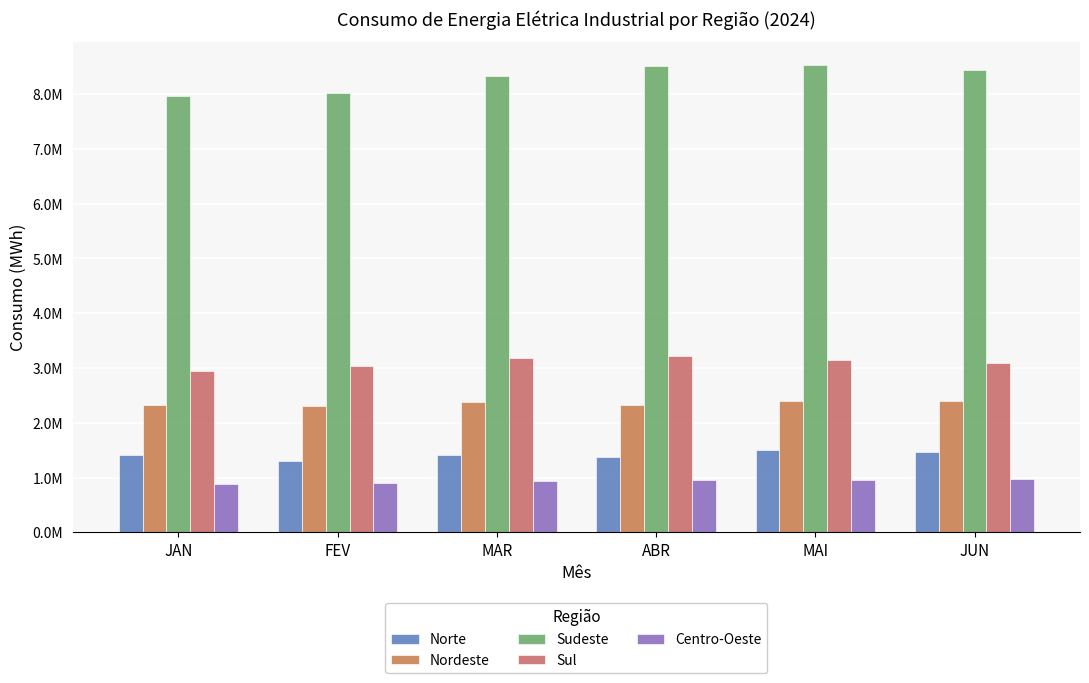

At which category is the sum across all series the highest?

MAI